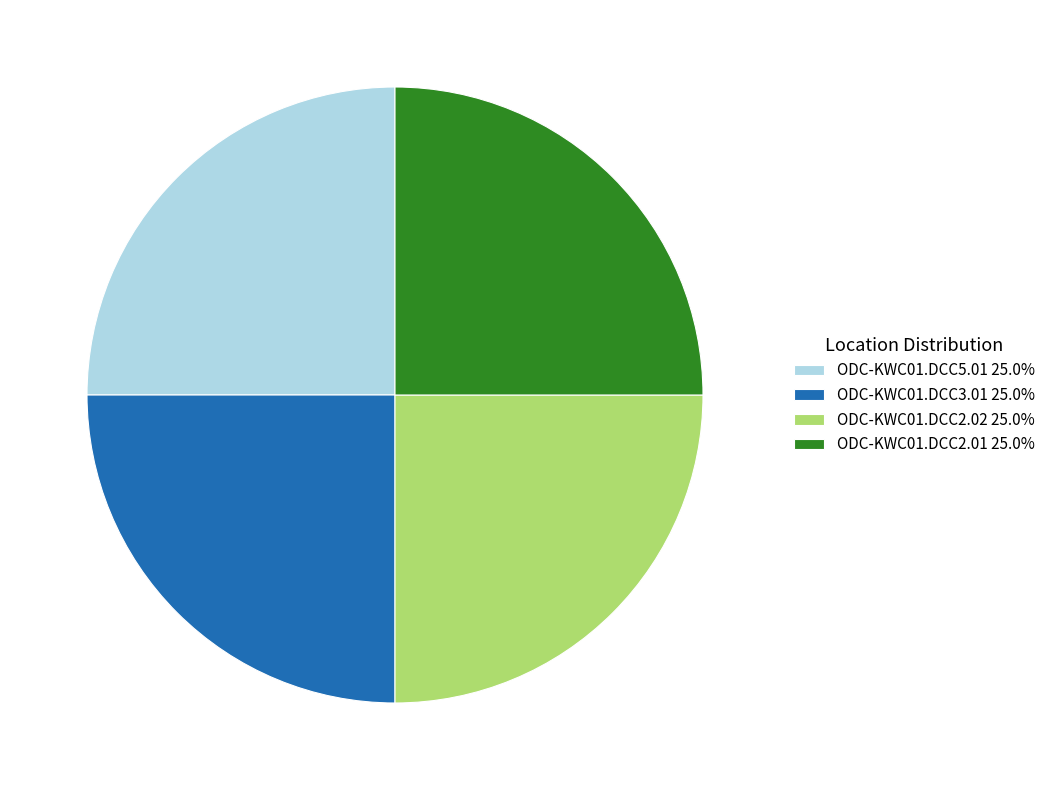

Approximately how many times larger is the value at ODC-KWC01.DCC5.01 25.0% compared to ODC-KWC01.DCC3.01 25.0%?

1.0